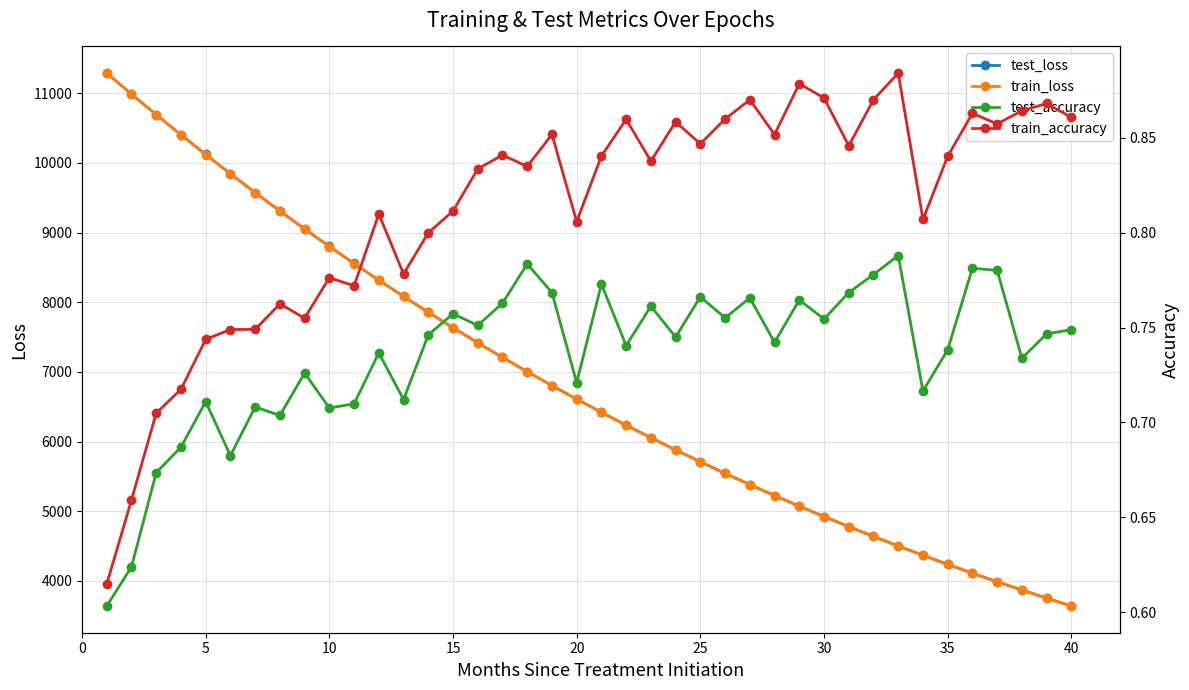

List the series in order of their peak value, highest first.

train_loss, test_loss, train_accuracy, test_accuracy